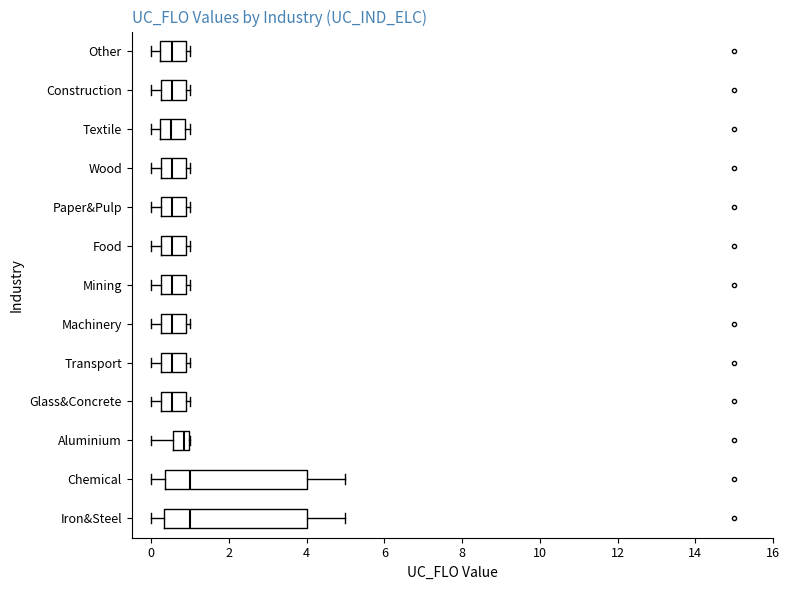

Where is the left edge of the box for Glass&Concrete on the x-axis? The values are not printed on the chart, so give them approximately, as read against the axis.

0.2